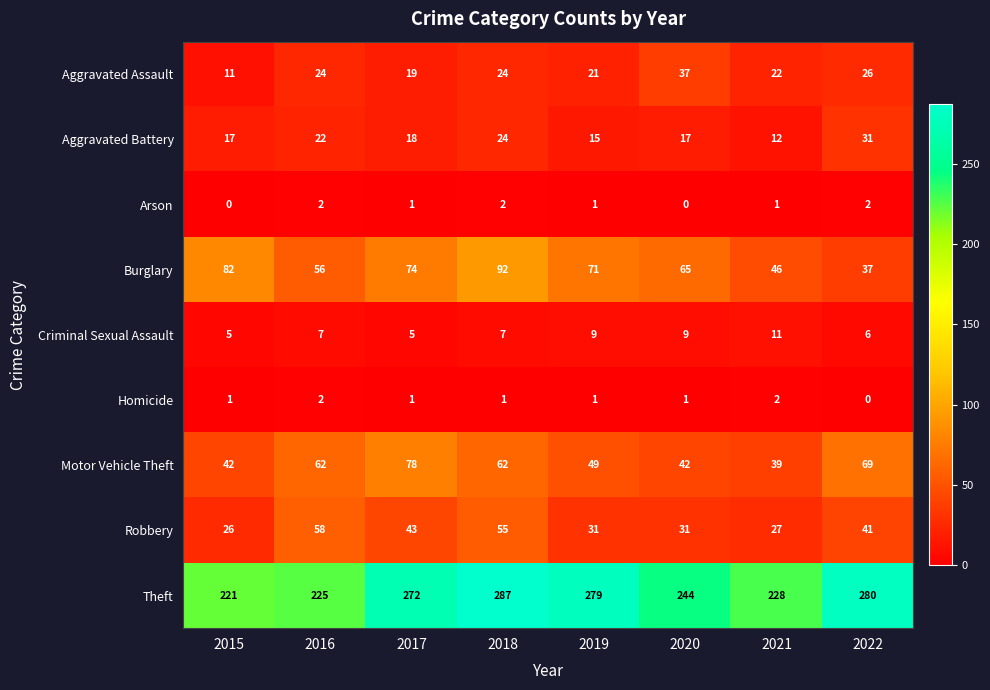

What is the minimum value for Burglary?

37